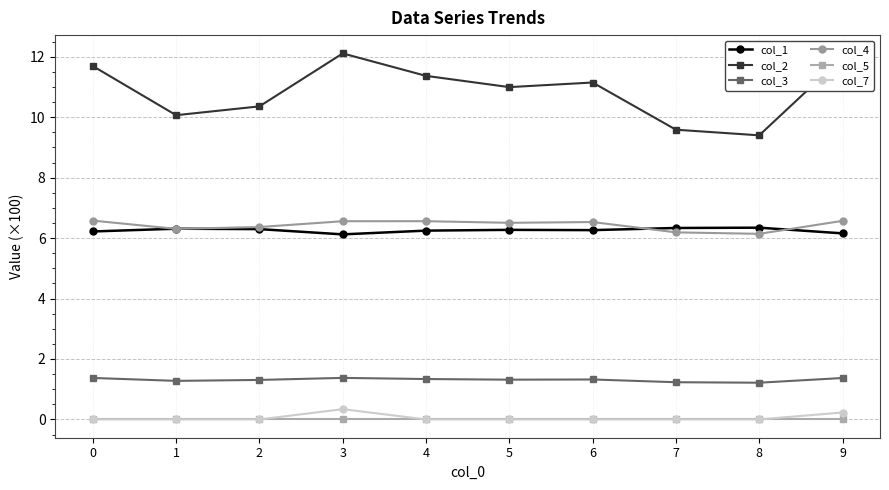

What is the value of the col_4 point at the 8th from the left?

6.2